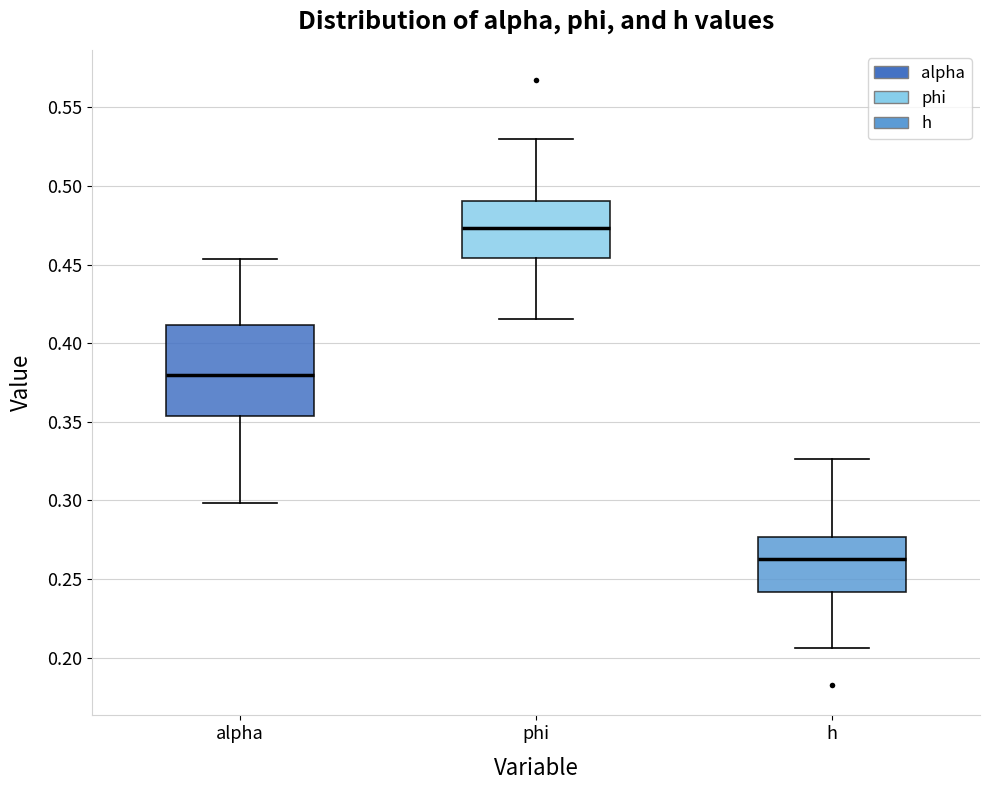

Reading left to right, read every box against the y-axis: the position of its median line, the range the box covers, and the ends of its whiskers. The values are not printed on the chart, so give them approximately, as read against the axis.

alpha: median 0.380, box 0.355 to 0.410, whiskers 0.300 to 0.455
phi: median 0.475, box 0.455 to 0.490, whiskers 0.415 to 0.530
h: median 0.265, box 0.240 to 0.275, whiskers 0.205 to 0.325